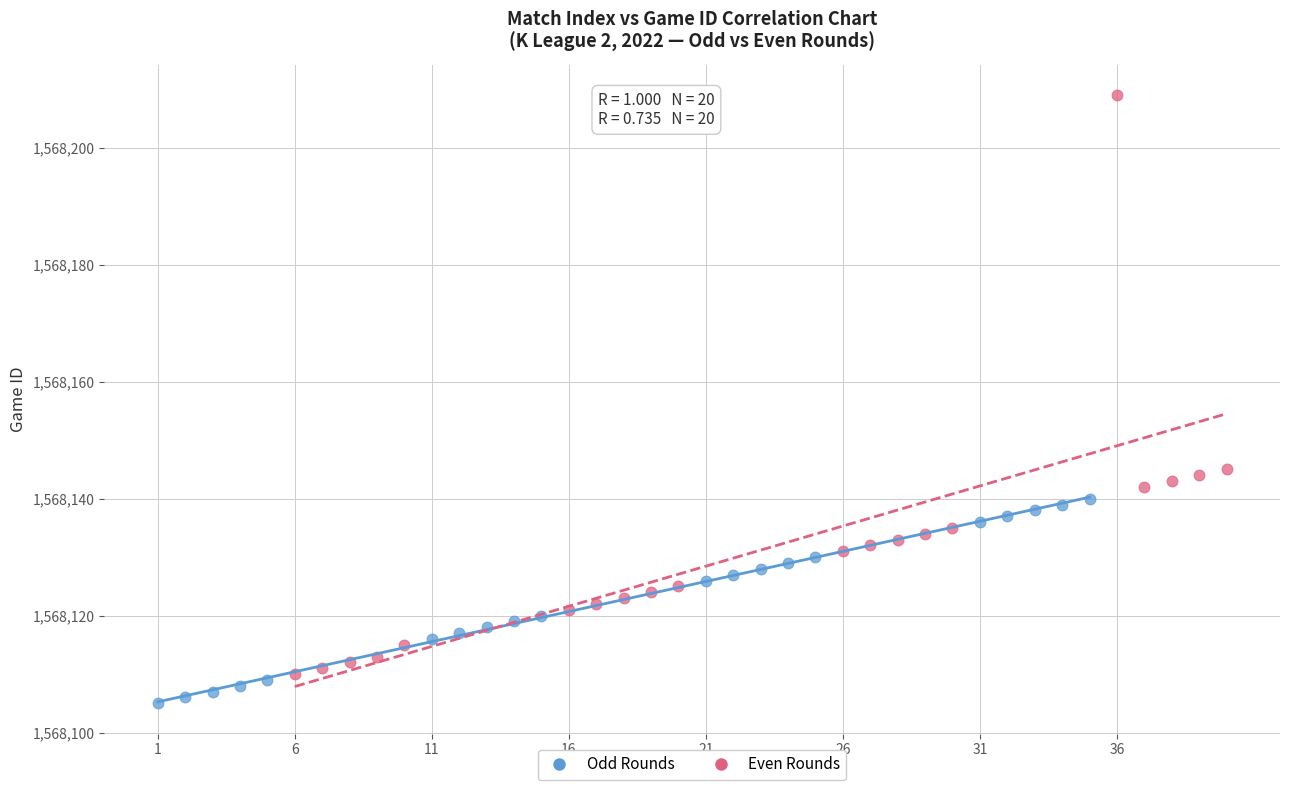

Which series has the widest spread of Y values?

Even Rounds